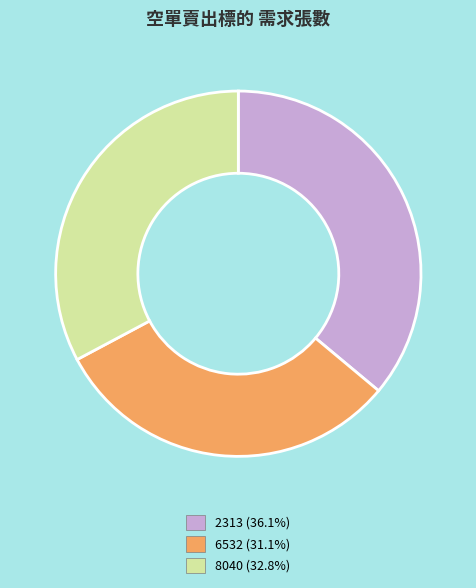

Does any single category account for the majority?

No